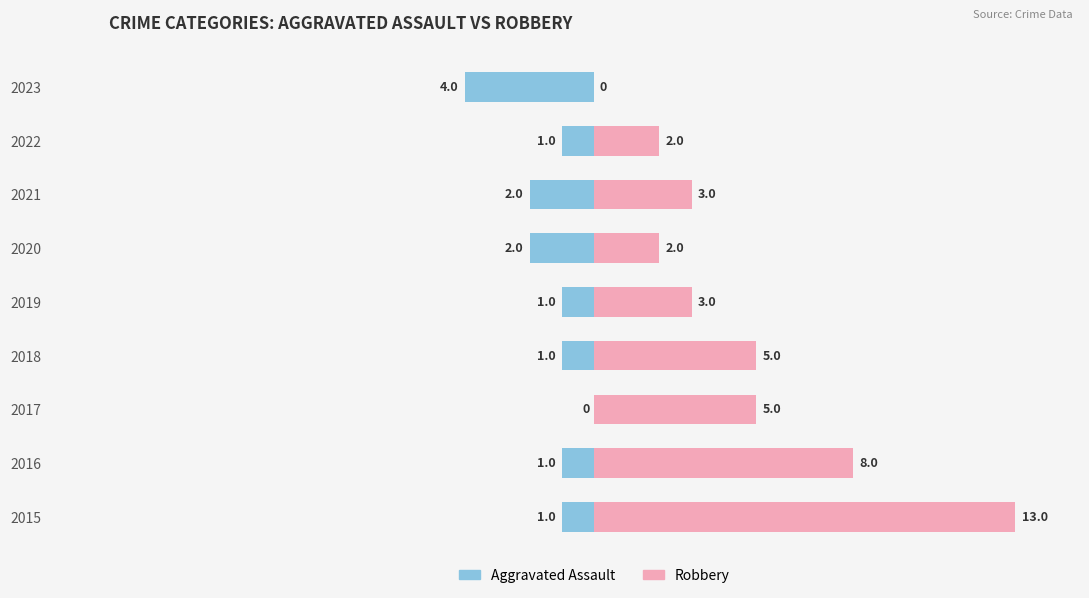

Which series changed the most between 2015 and 2020?

Robbery